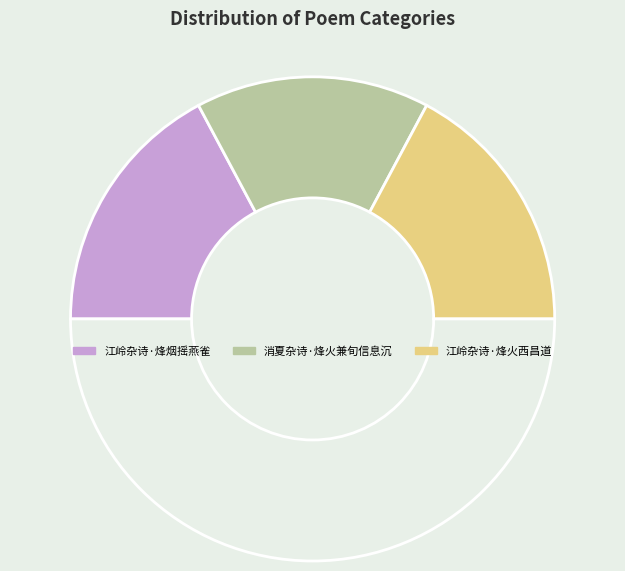

How many segments does this pie chart have?

4